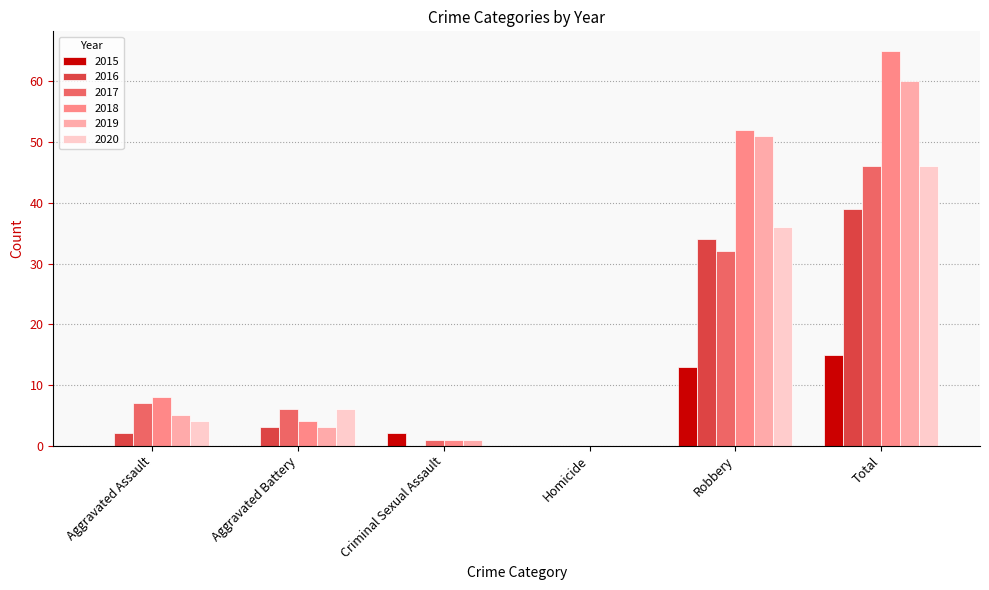

What is the sum of all 2018 values?

130